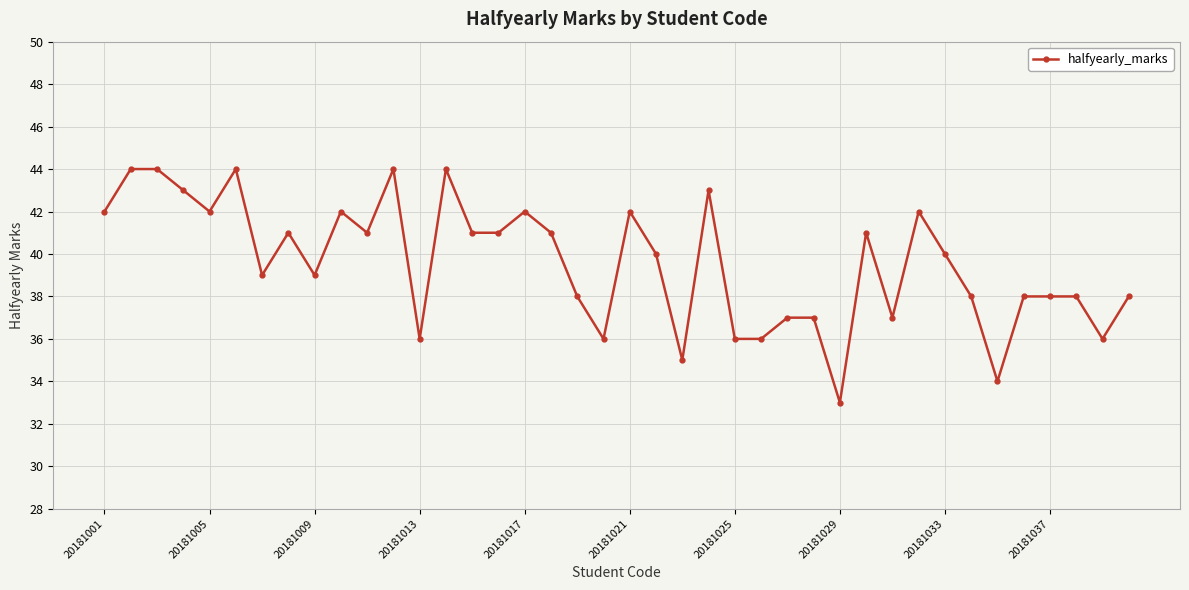

What is the value of the 18th point from the left?

41